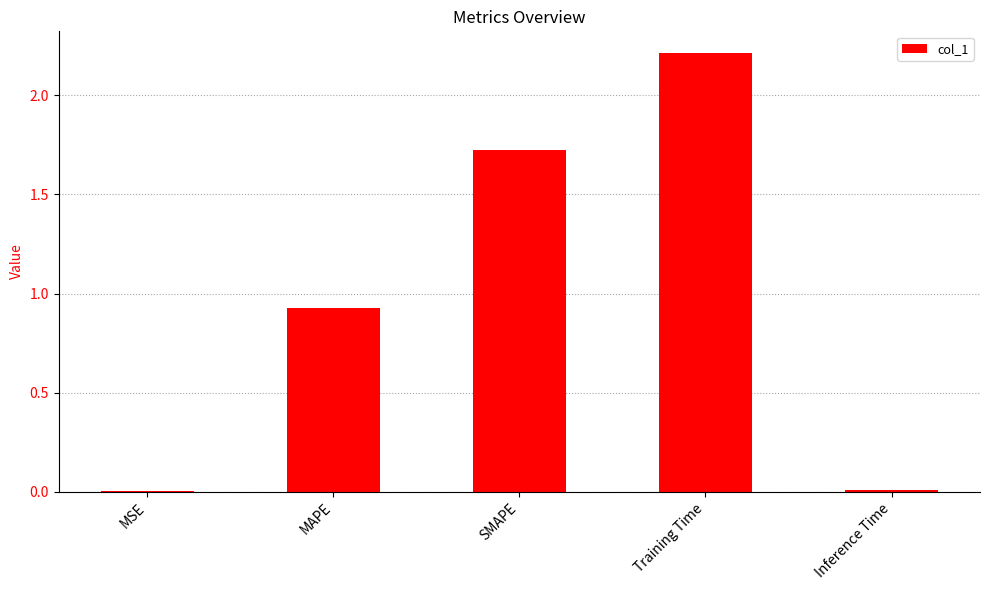

What is the sum of all values?

4.9